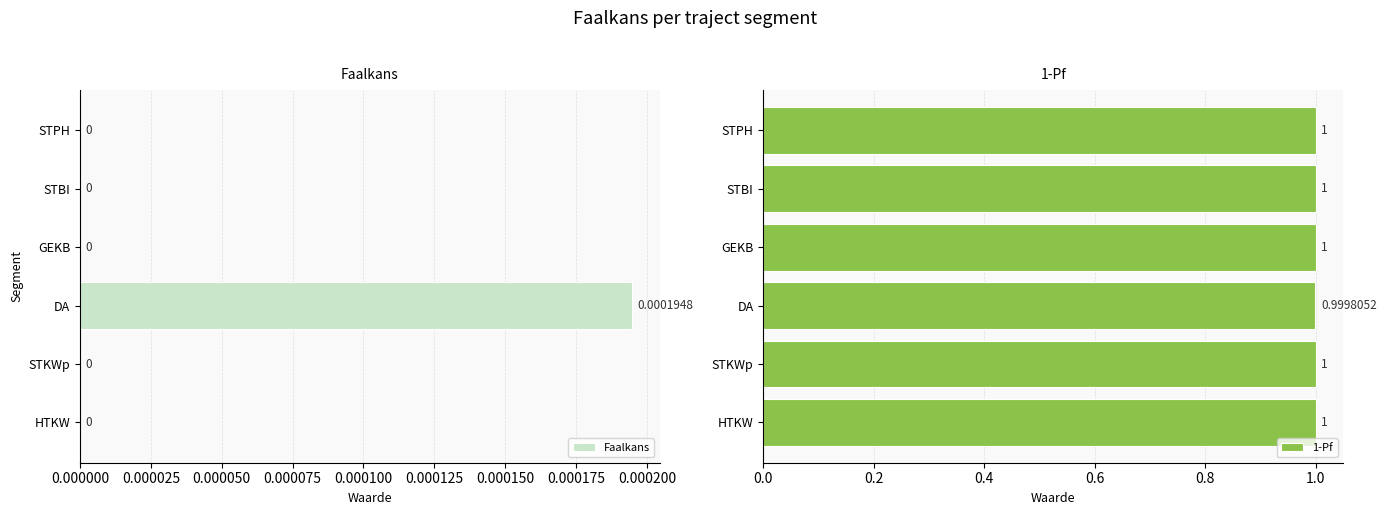

What is the value of the 1-Pf bar at the 3rd from the left?

1.0